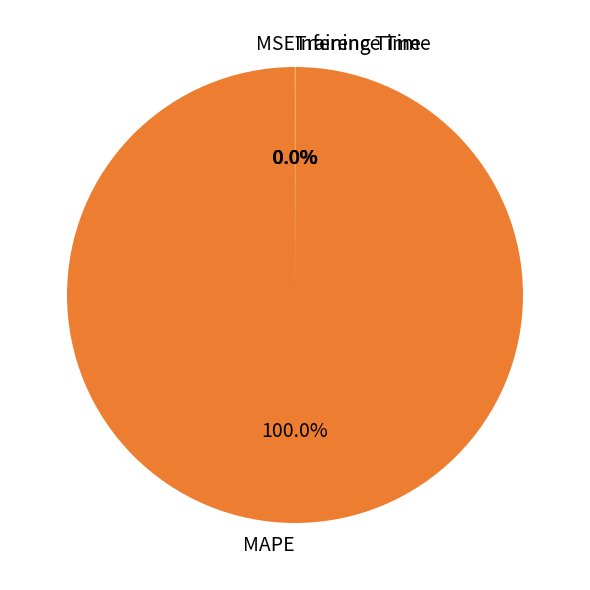

Which category accounts for the majority?

MAPE